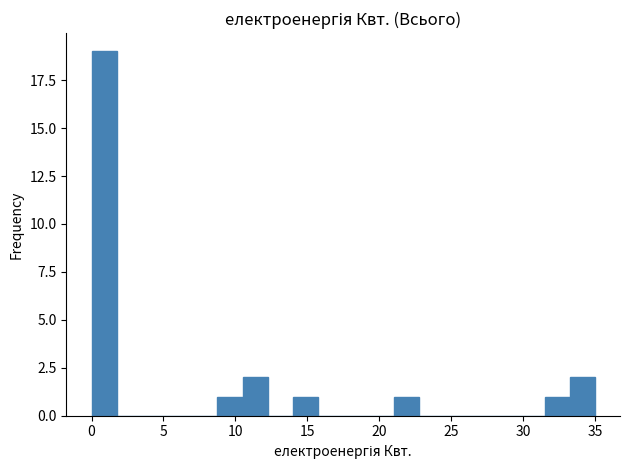

Read against the x-axis, roughly where is the centre of the tallest bar?

1.0